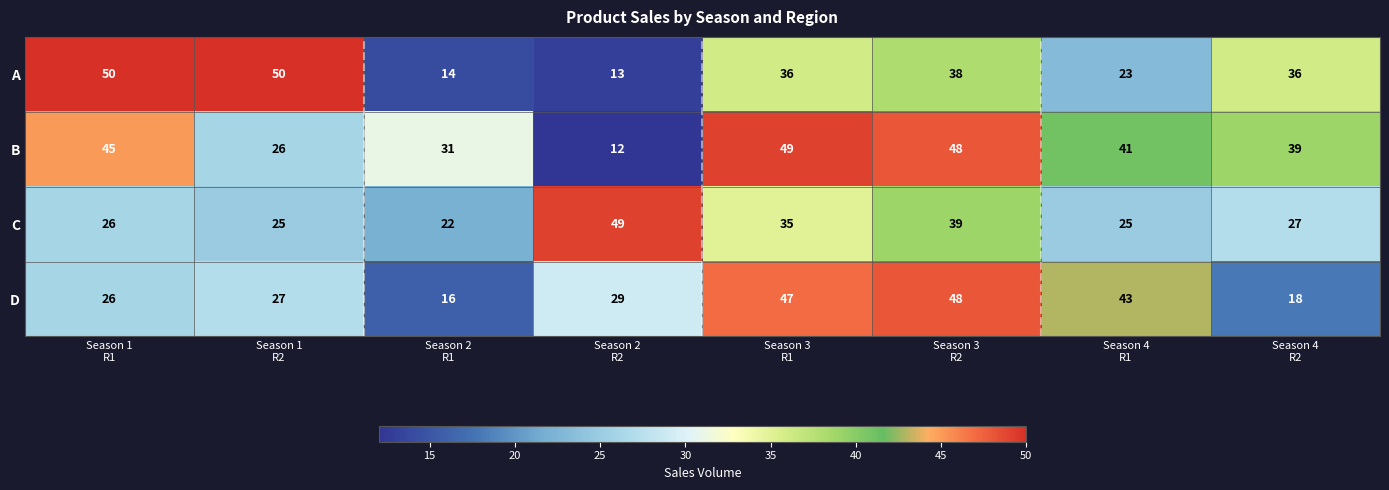

How many A values are between 23 and 50?

6